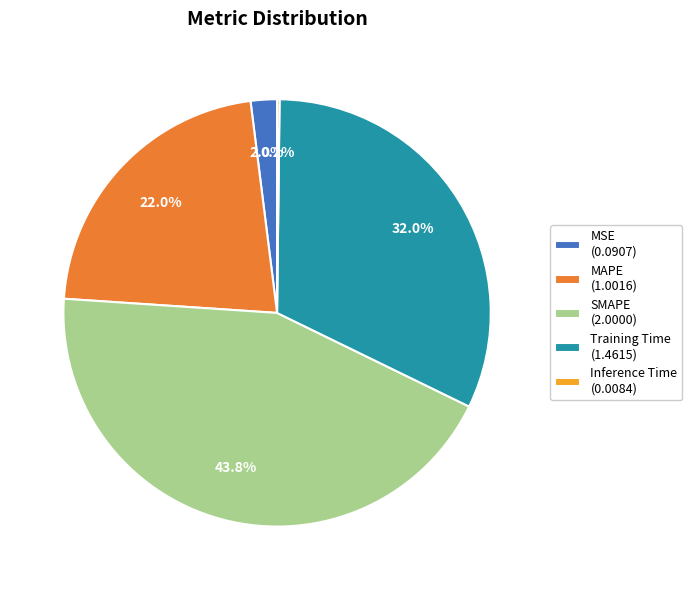

What percentage is NOT represented by SMAPE (2.0000)?

56.2%